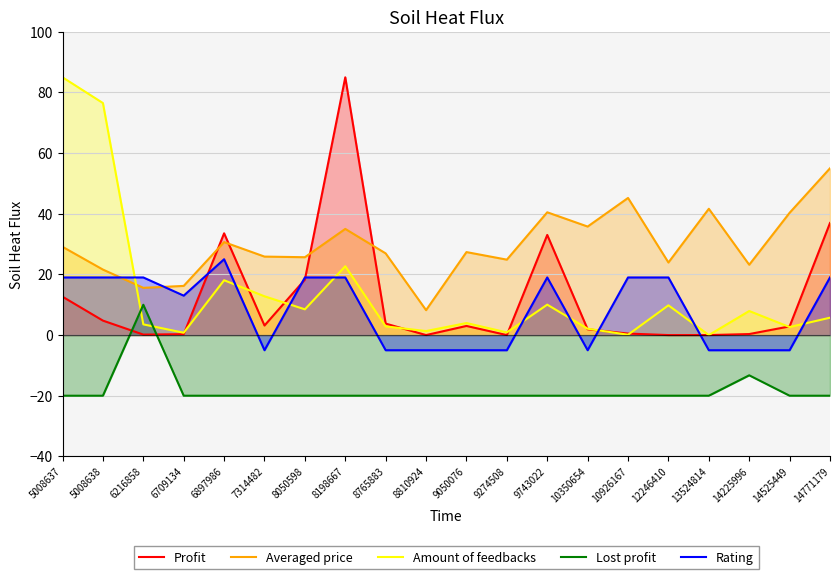

Reading left to right, extract all data points from this chart.

Profit: 5008637=12.7	5008638=4.8	6216858=0.2	6709134=0.3	6897986=33.6	7314482=3.1	8050598=18.3	8198667=85.0	8765883=3.8	8810924=0.0	9050076=3.0	9274508=0.0	9743022=33.0	10350654=1.9	10926167=0.5	12246410=0.0	13524814=0.0	14225996=0.3	14525449=2.9	14771179=37.0
Averaged price: 5008637=29.1	5008638=21.6	6216858=15.6	6709134=16.2	6897986=30.7	7314482=25.9	8050598=25.7	8198667=35.0	8765883=26.9	8810924=8.2	9050076=27.4	9274508=24.9	9743022=40.5	10350654=35.8	10926167=45.2	12246410=23.9	13524814=41.6	14225996=23.2	14525449=40.3	14771179=55.0
Amount of feedbacks: 5008637=85.0	5008638=76.5	6216858=3.5	6709134=0.8	6897986=18.1	7314482=12.8	8050598=8.5	8198667=22.7	8765883=2.9	8810924=1.3	9050076=4.0	9274508=0.9	9743022=10.0	10350654=2.1	10926167=0.1	12246410=9.8	13524814=0.0	14225996=7.9	14525449=2.6	14771179=5.7
Lost profit: 5008637=-20.0	5008638=-20.0	6216858=10.0	6709134=-20.0	6897986=-20.0	7314482=-20.0	8050598=-20.0	8198667=-20.0	8765883=-20.0	8810924=-20.0	9050076=-20.0	9274508=-20.0	9743022=-20.0	10350654=-20.0	10926167=-20.0	12246410=-20.0	13524814=-20.0	14225996=-13.3	14525449=-20.0	14771179=-20.0
Rating: 5008637=19.0	5008638=19.0	6216858=19.0	6709134=13.0	6897986=25.0	7314482=-5.0	8050598=19.0	8198667=19.0	8765883=-5.0	8810924=-5.0	9050076=-5.0	9274508=-5.0	9743022=19.0	10350654=-5.0	10926167=19.0	12246410=19.0	13524814=-5.0	14225996=-5.0	14525449=-5.0	14771179=19.0